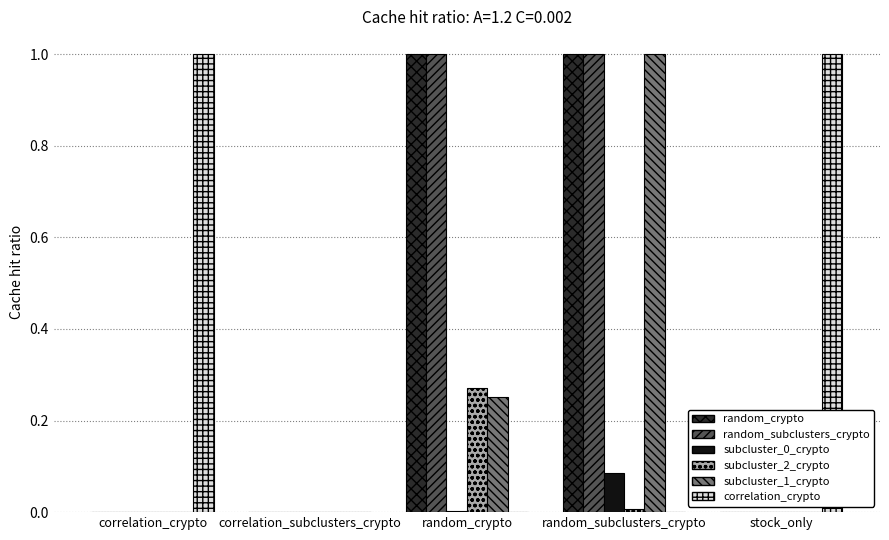

Between correlation_subclusters_crypto and stock_only, which series saw the biggest shift?

correlation_crypto